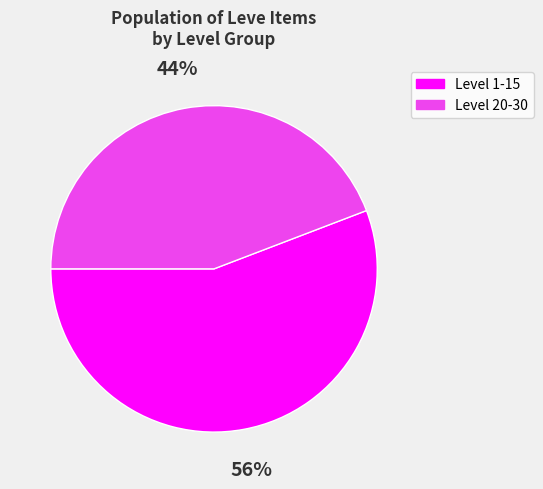

Does any single category account for the majority?

Yes